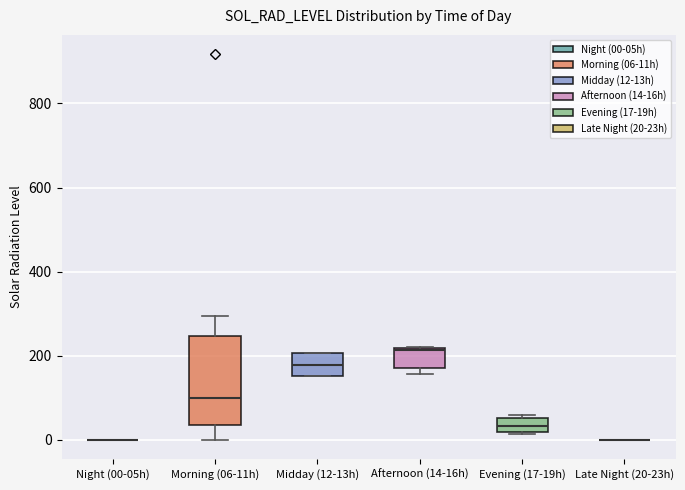

Reading left to right, transcribe this box plot: for each box, give where its median line is, the range the box spans, and where its two whiskers end, as read against the y-axis. The values are not printed on the chart, so give them approximately, as read against the axis.

Night (00-05h): box collapsed to a line at 0, whiskers 0 to 0
Morning (06-11h): median 100, box 40 to 240, whiskers 0 to 300
Midday (12-13h): median 180, box 160 to 200, whiskers 160 to 200
Afternoon (14-16h): median 220, box 180 to 220, whiskers 160 to 220
Evening (17-19h): median 40, box 20 to 60, whiskers 20 to 60 (just above the box's upper edge)
Late Night (20-23h): box collapsed to a line at 0, whiskers 0 to 0